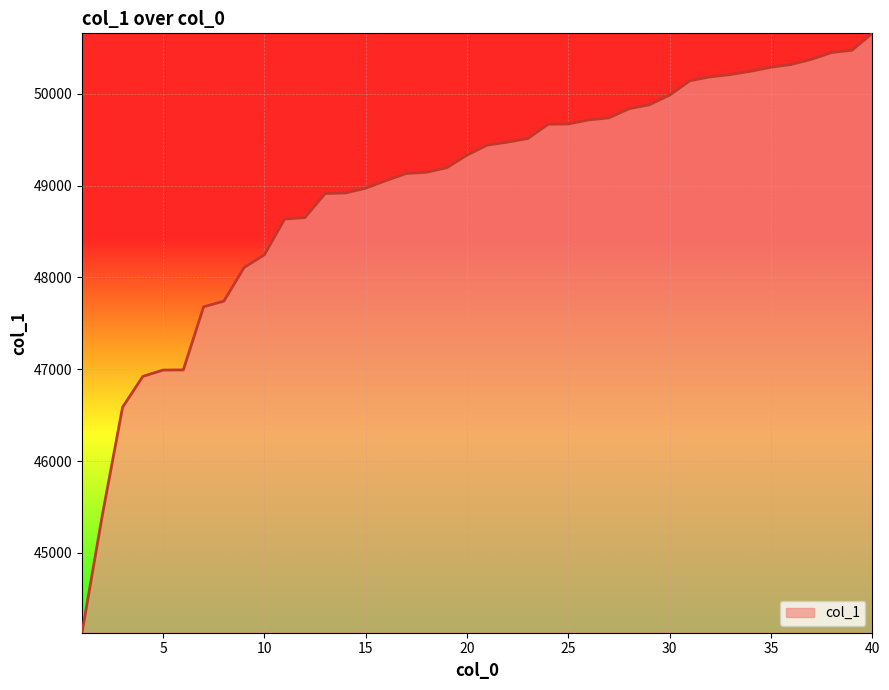

What is the smallest value displayed?

44130